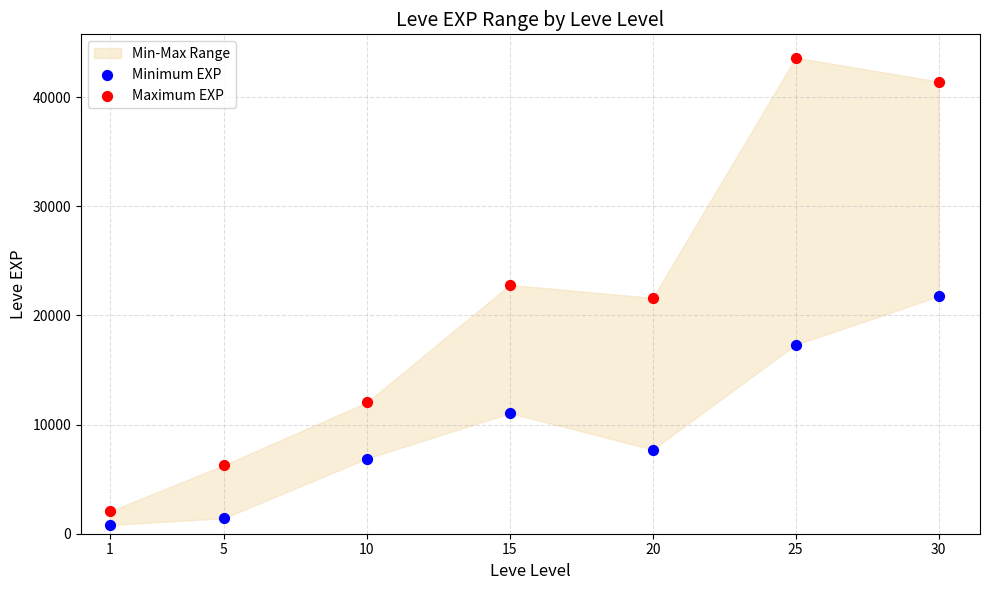

Which series reaches the maximum Y coordinate?

Maximum EXP